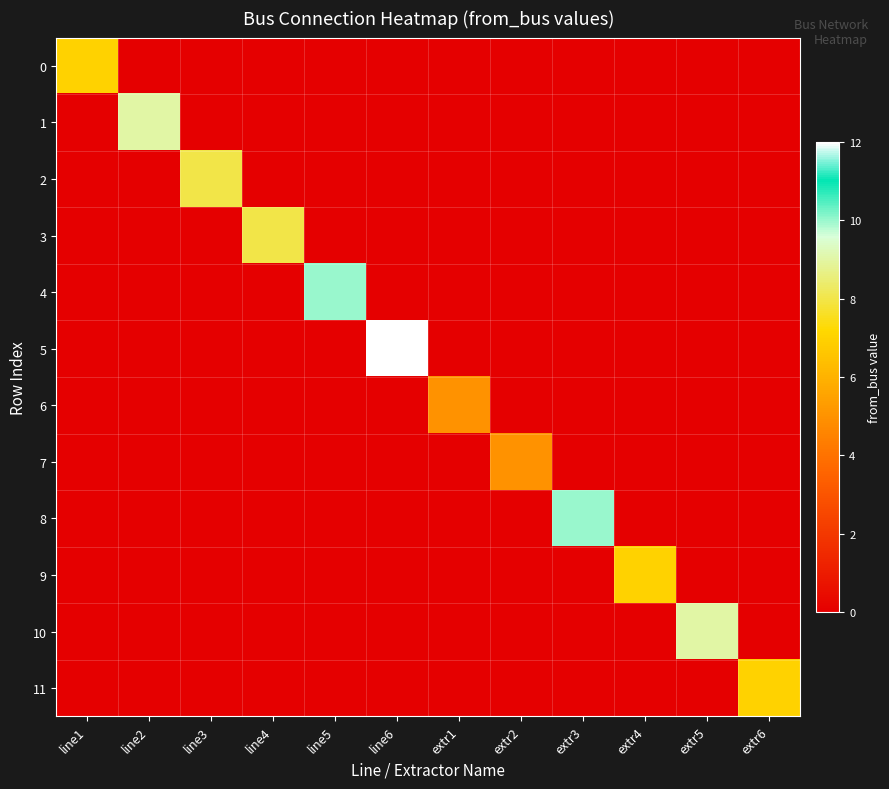

At how many categories does at least one series exceed 7?

7